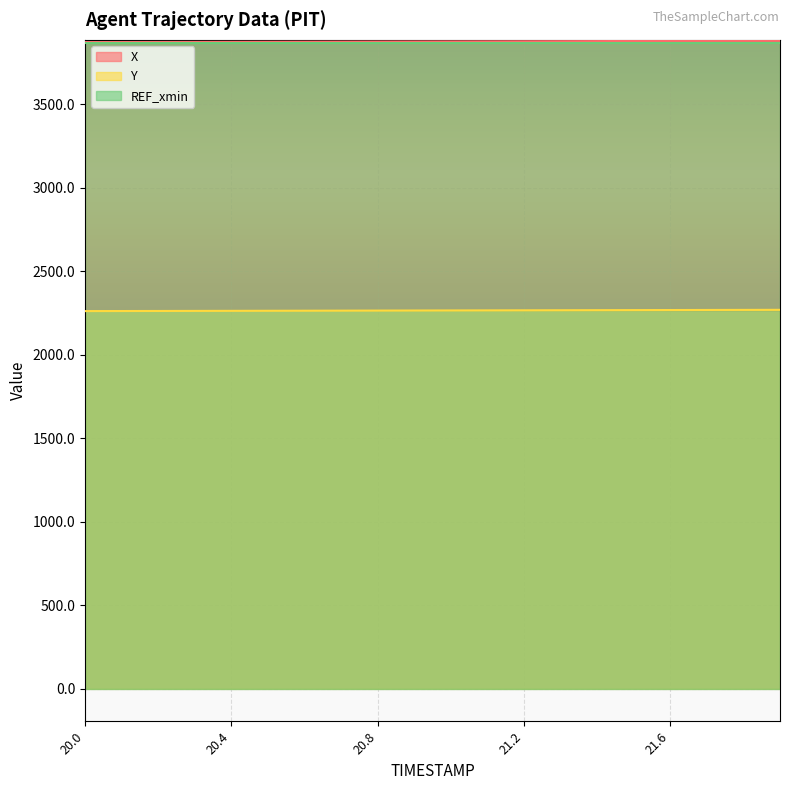

Which category has the highest value in the Y series?

21.9